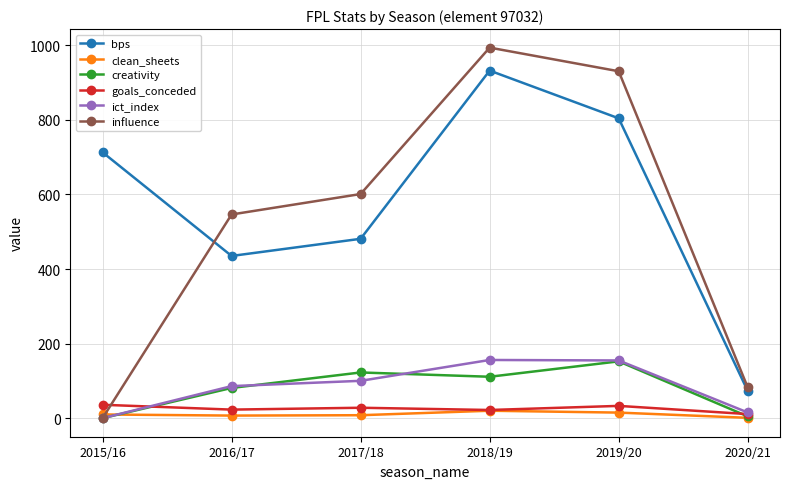

What position from the left is 2018/19?

4